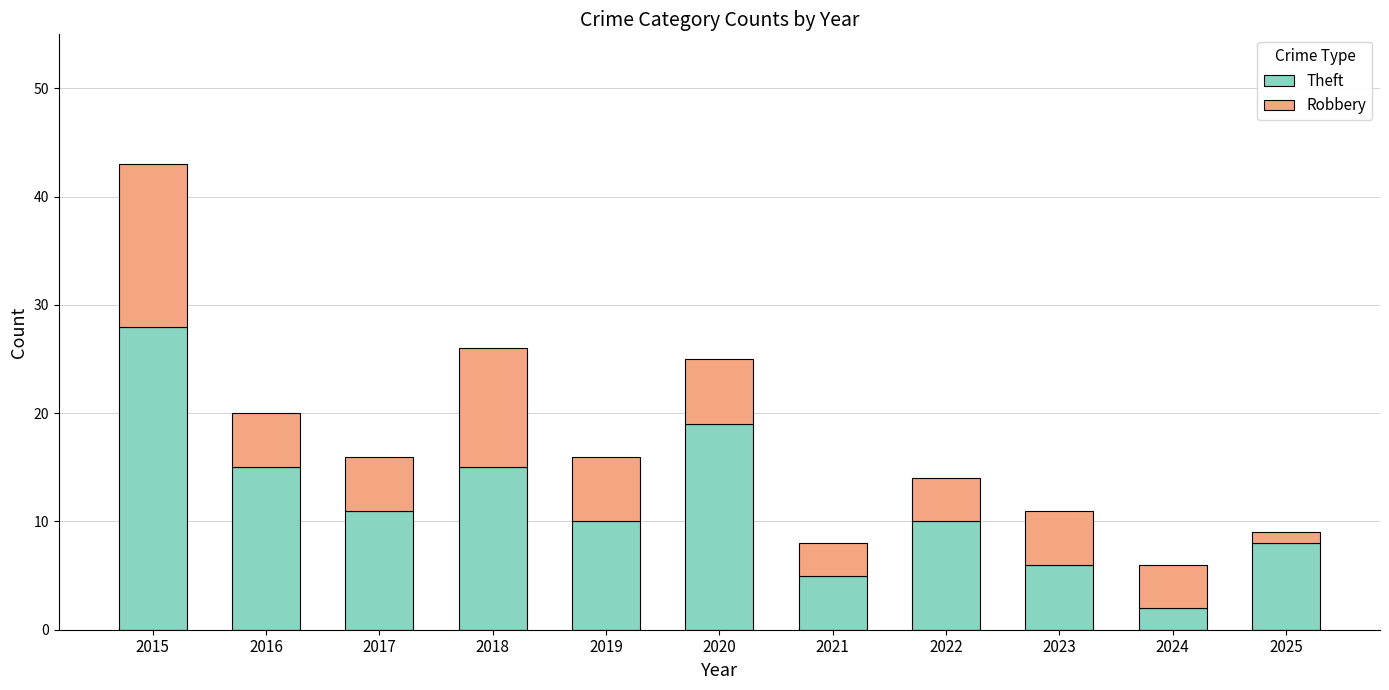

How many bars are there in total?

11